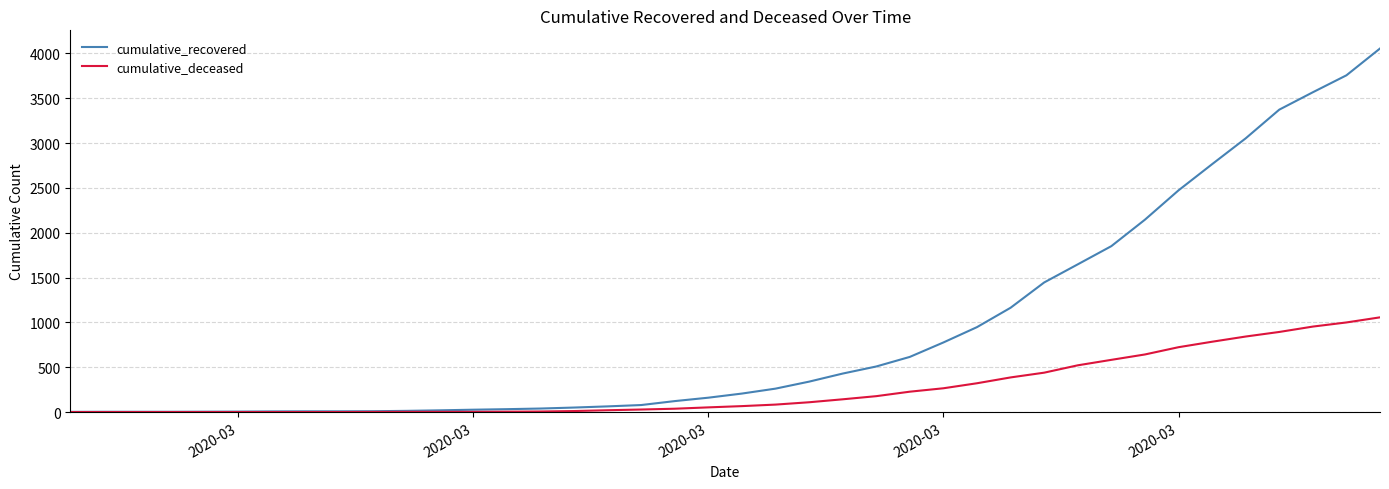

What are all the series names shown in the legend?

cumulative_recovered, cumulative_deceased